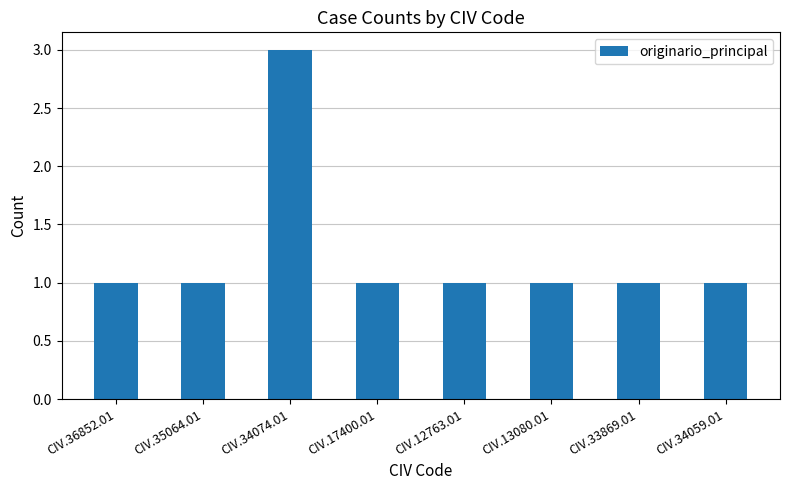

Which label corresponds to the largest value in the chart?

CIV.34074.01